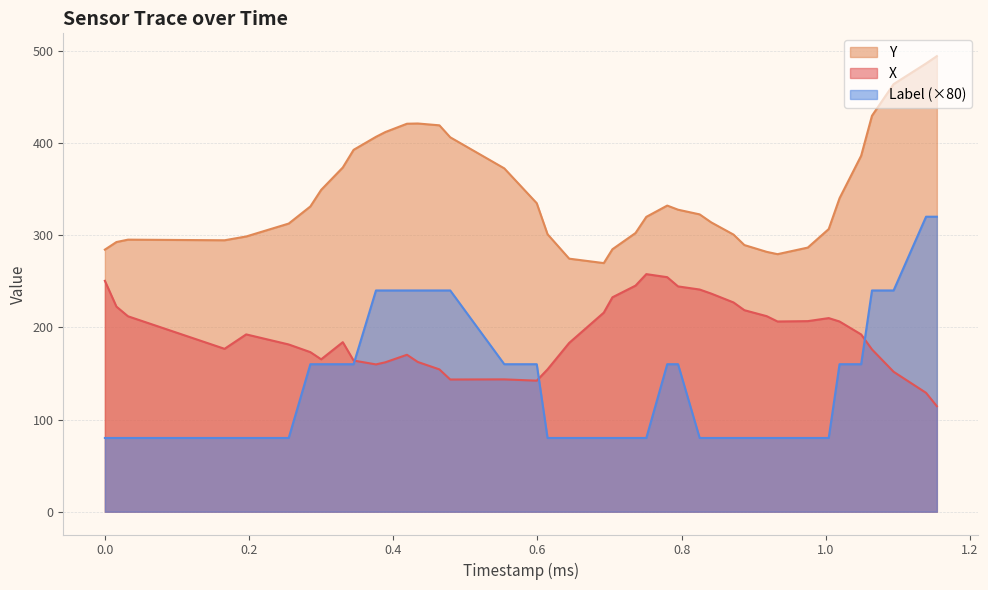

How many interior local valleys does the X series have?

6